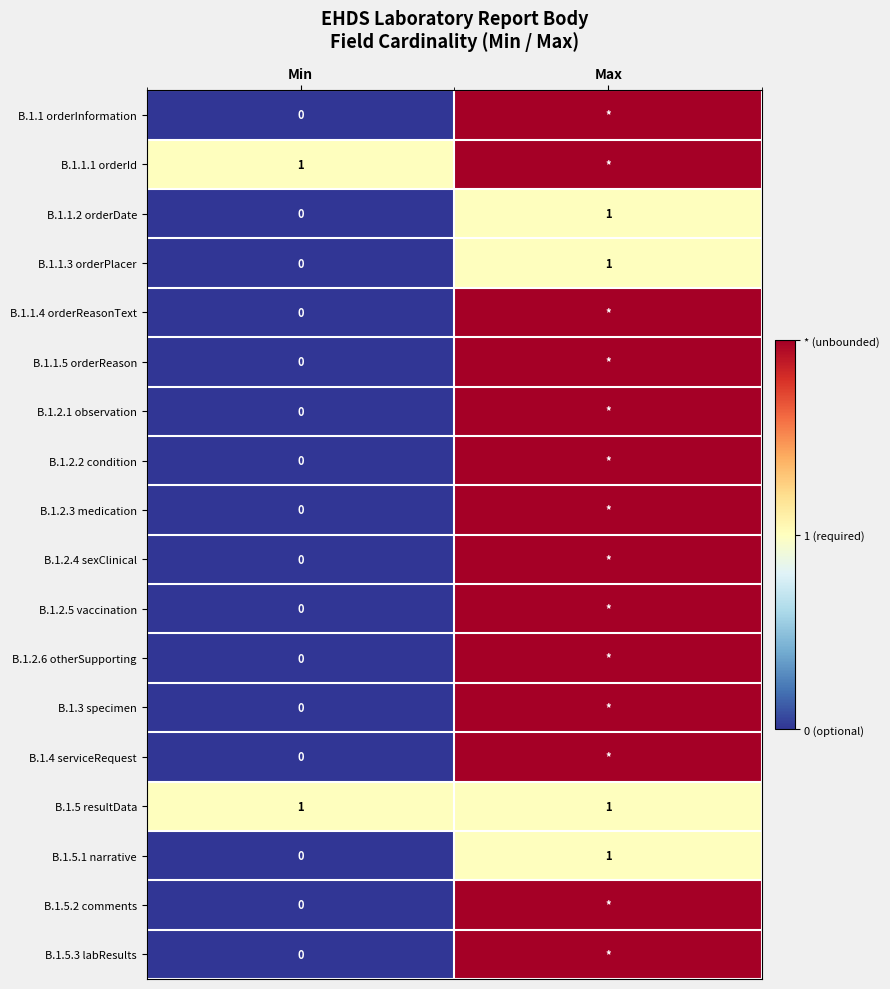

Count the number of data series in this chart.

18